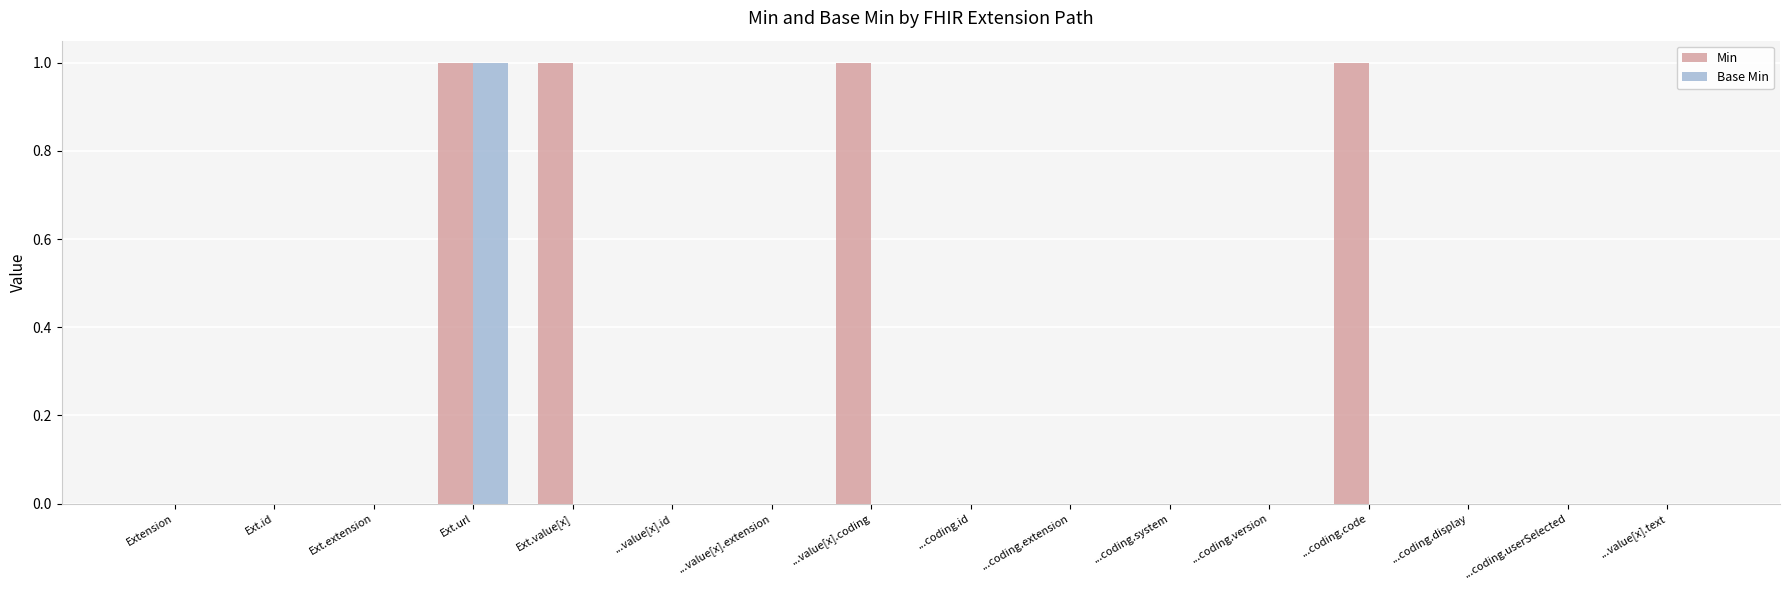

At which category is the sum across all series the highest?

Ext.url